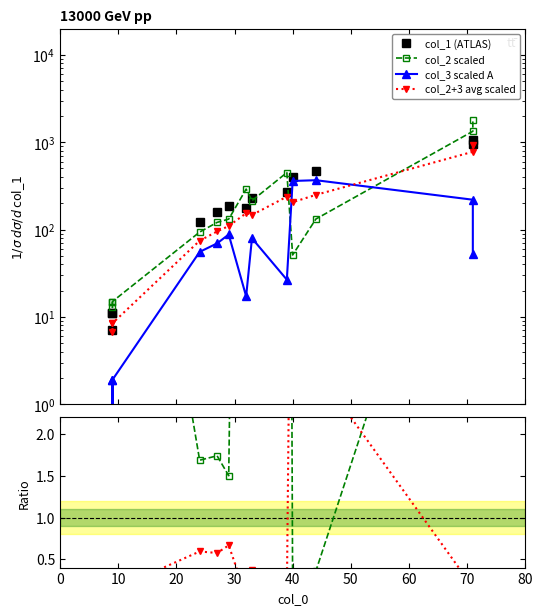

True or false: col_2 scaled and col_1 (ATLAS) cross at least once.

True